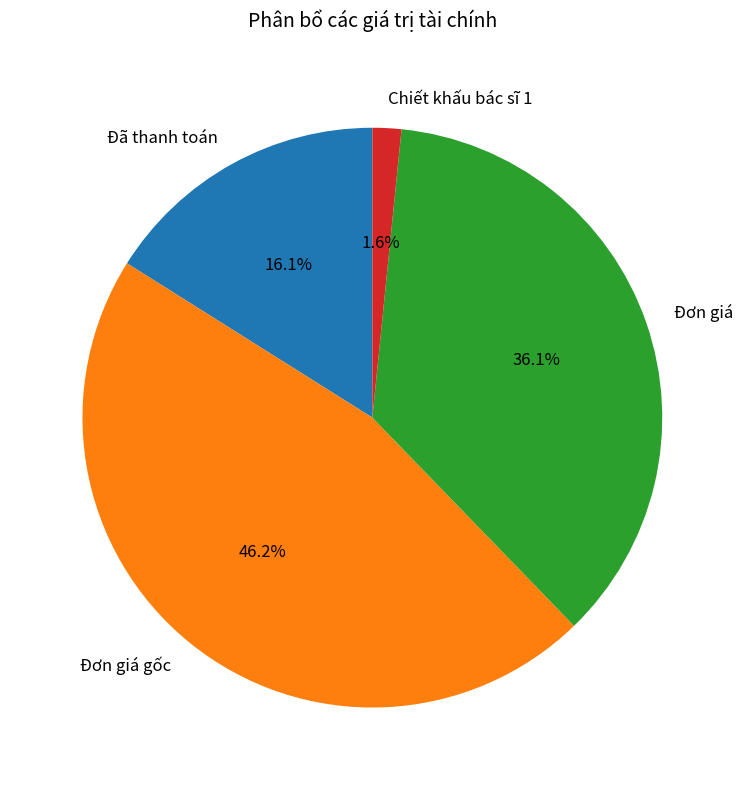

How much of the chart is everything except Đơn giá gốc?

53.8%